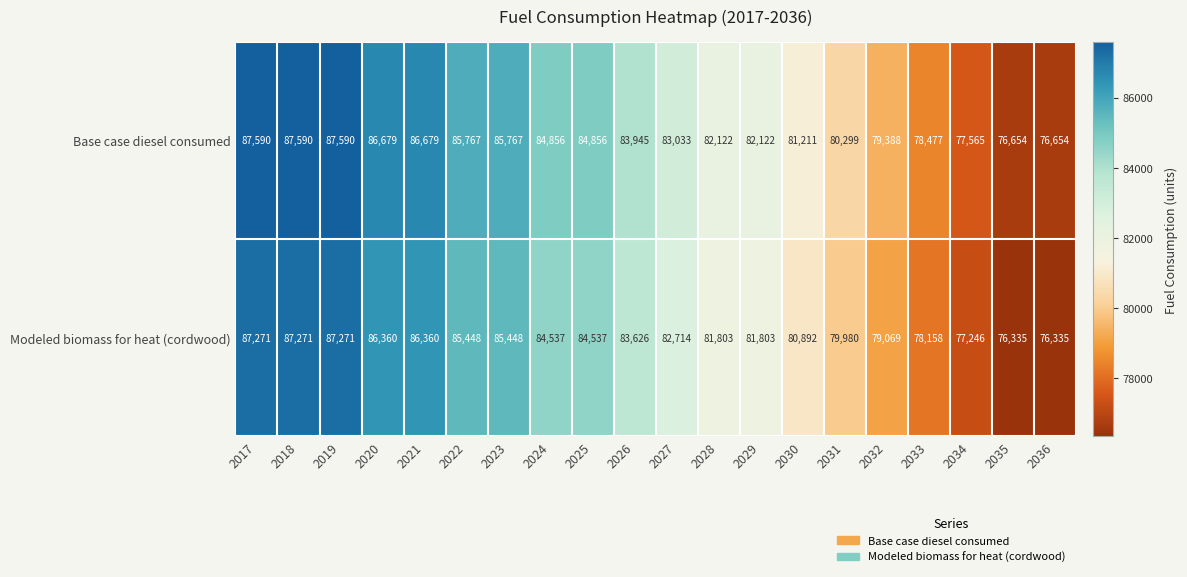

What value does the Modeled biomass for heat (cordwood) series have at 2025, to the nearest 100?

84500